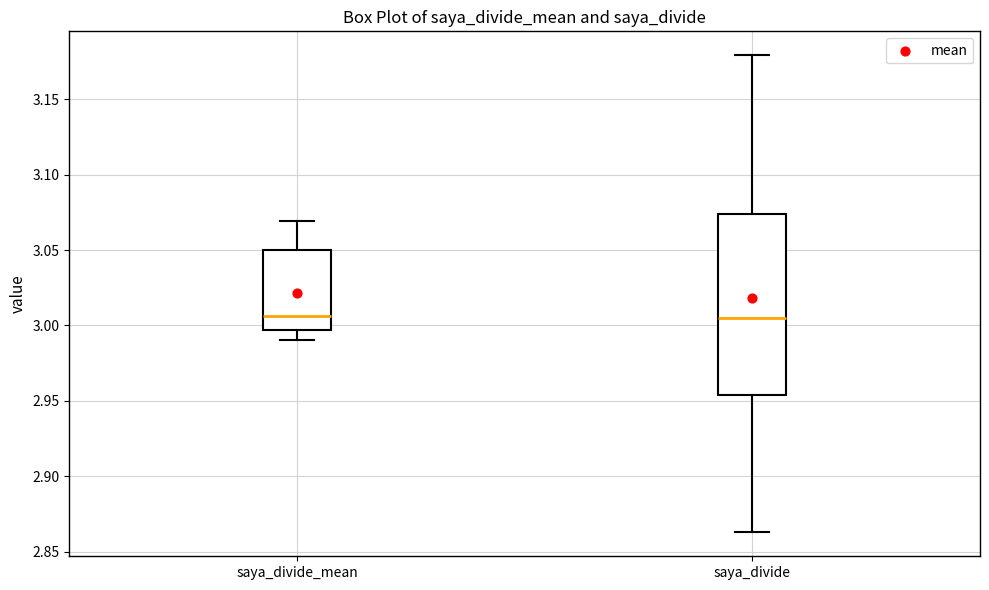

Comparing the boxes themselves (not the whiskers), which one is the tallest?

saya_divide